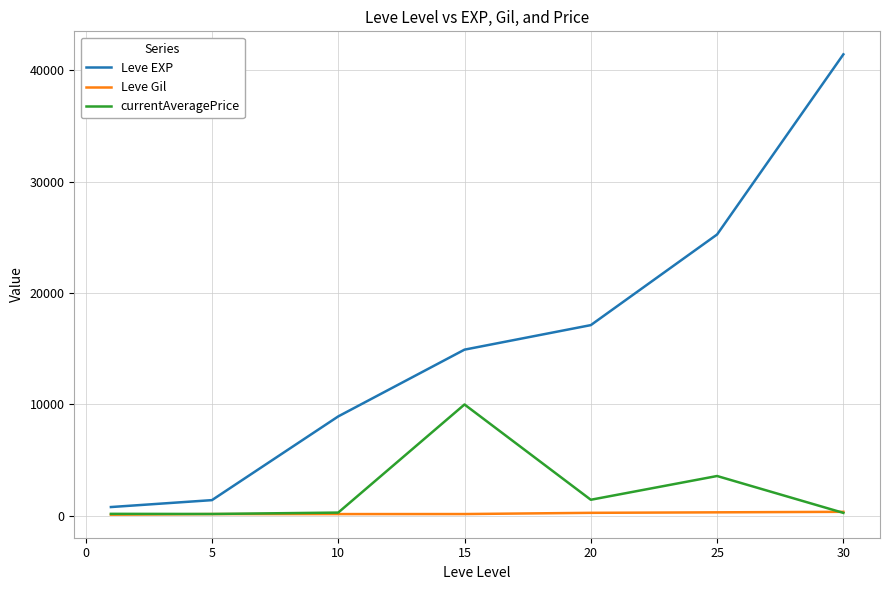

List the series in order of their peak value, highest first.

Leve EXP, currentAveragePrice, Leve Gil